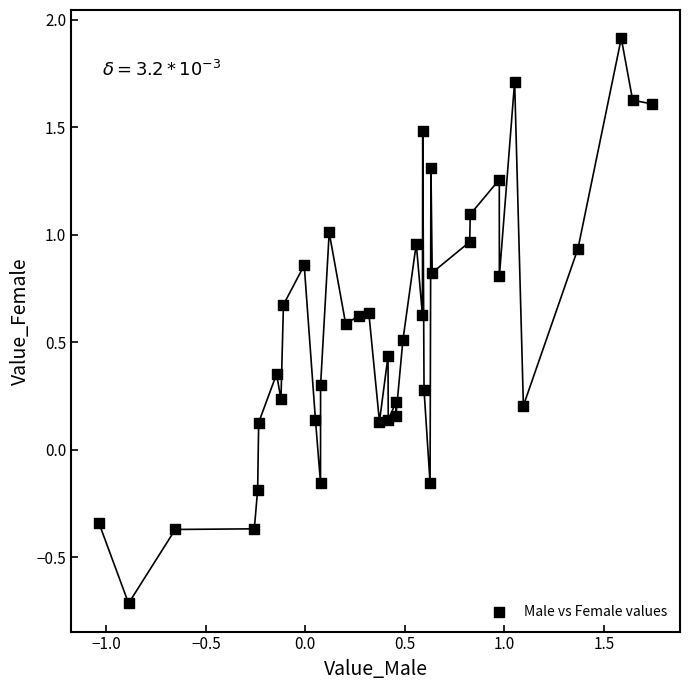

What is the range of X values (max minus min)?

2.8